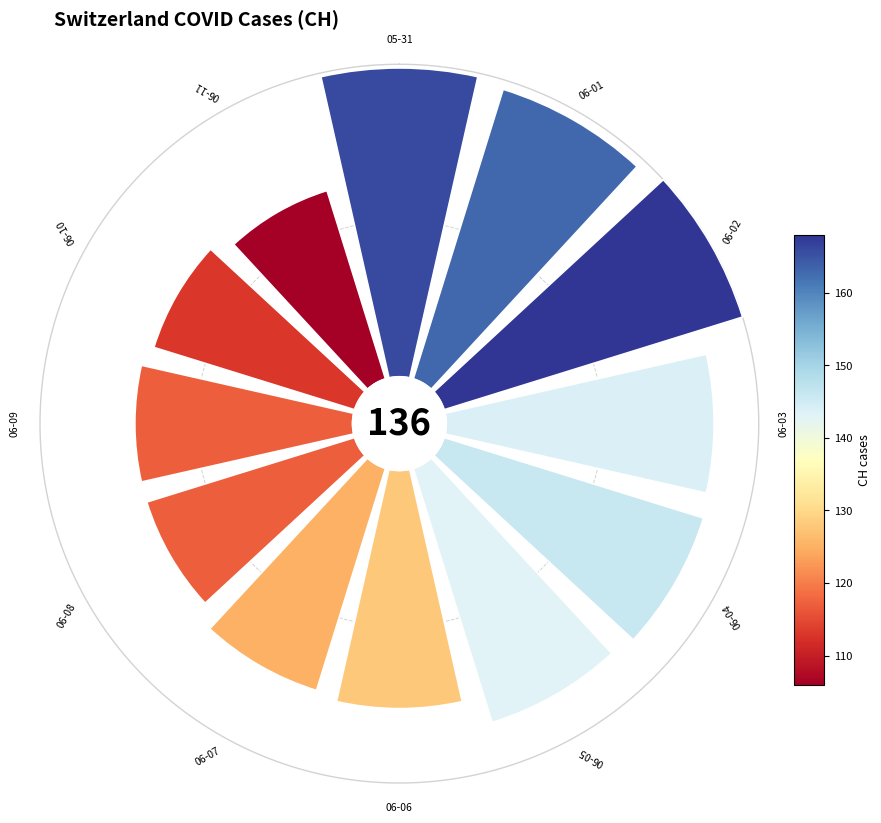

To the nearest percent, what is the difference between the largest and smallest slice percentages?

4%